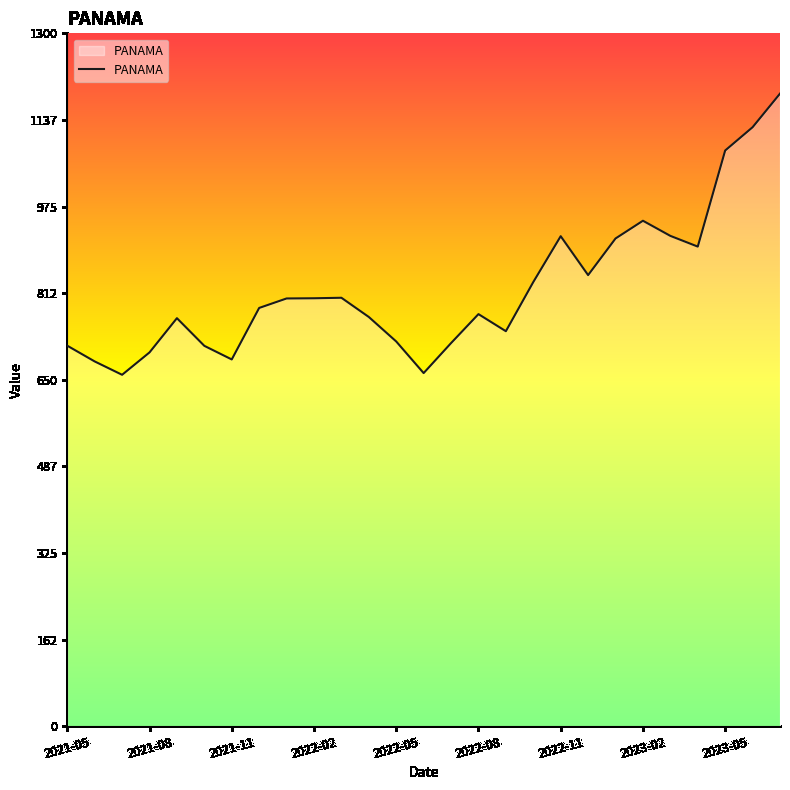

What is the difference between the maximum and minimum values?

527.6